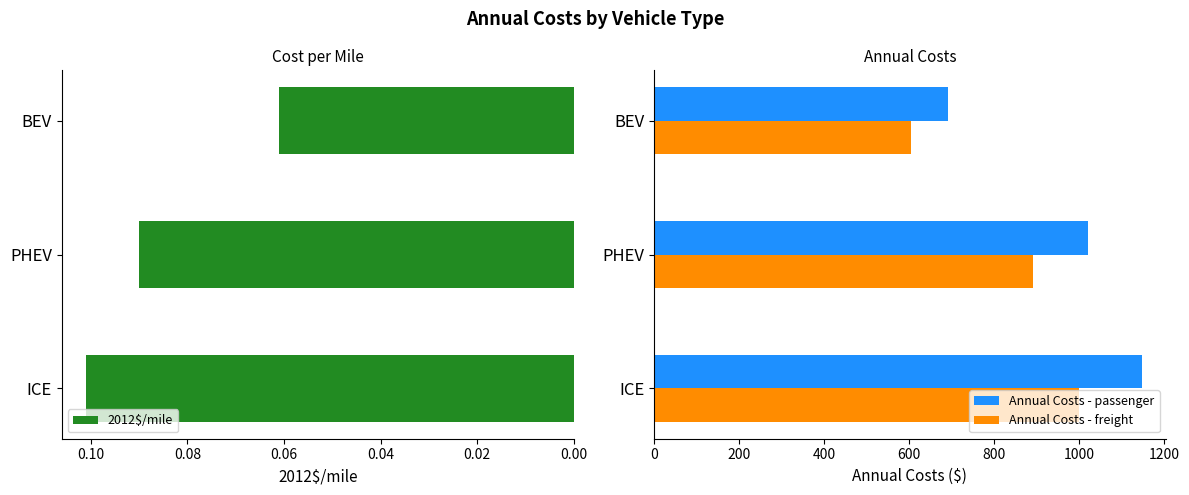

Rank the series at 0.00 from highest to lowest value.

Annual Costs - passenger, Annual Costs - freight, 2012$/mile